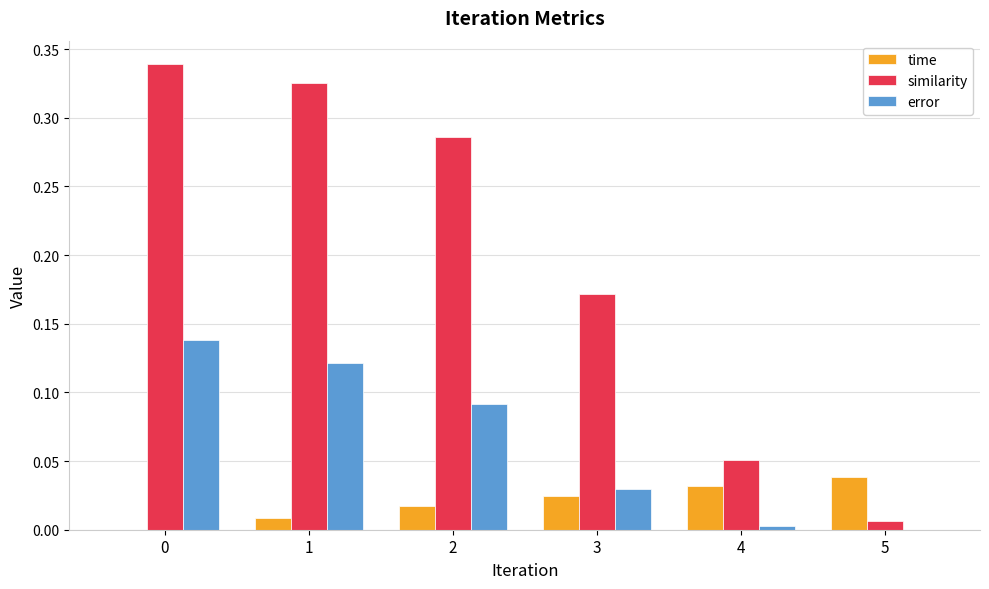

Is the value of error at 3 greater than the value of similarity at 3?

No